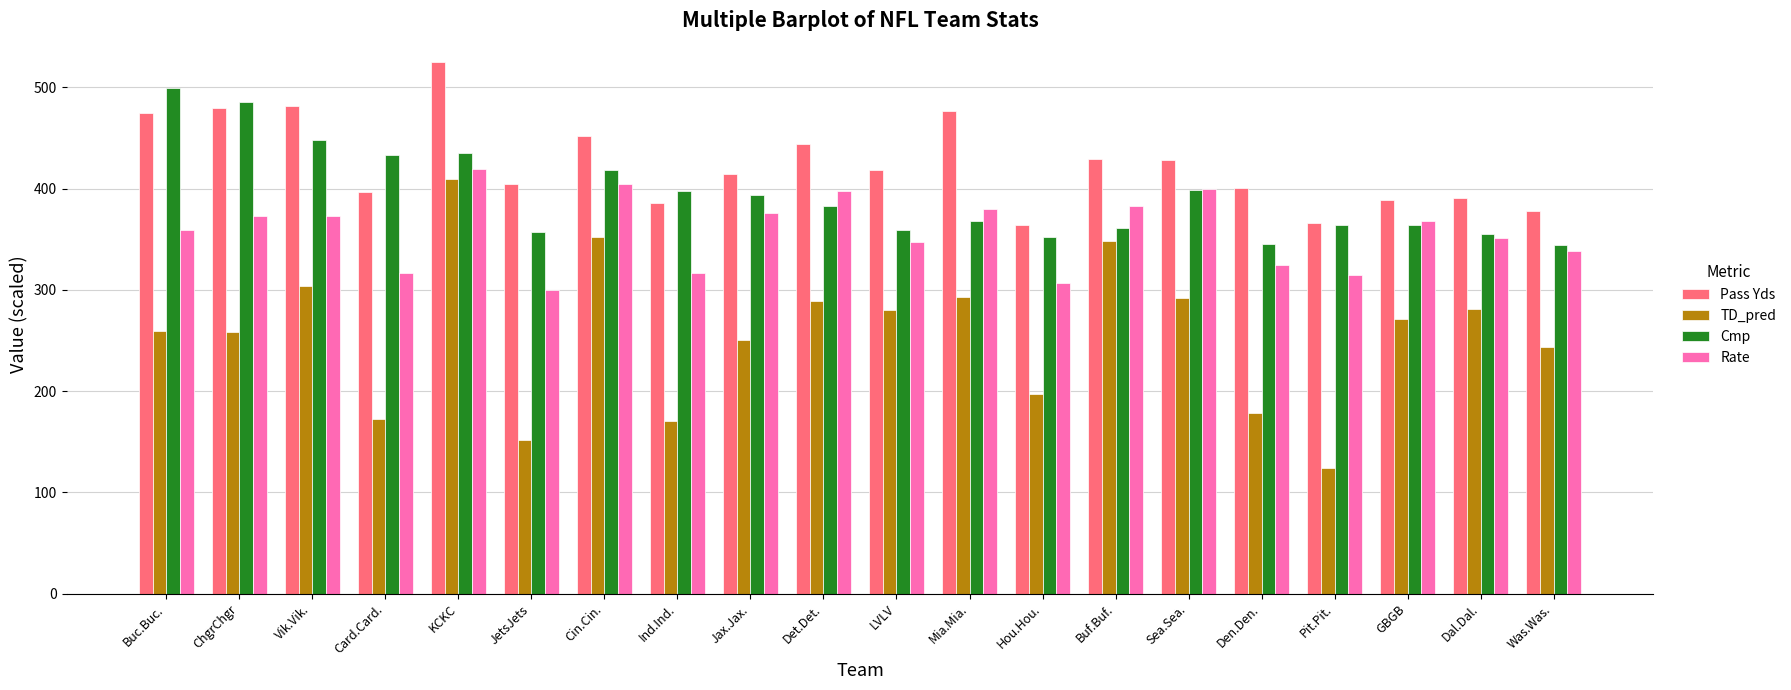

Rank the series by their average value, from lowest to highest.

TD_pred, Rate, Cmp, Pass Yds